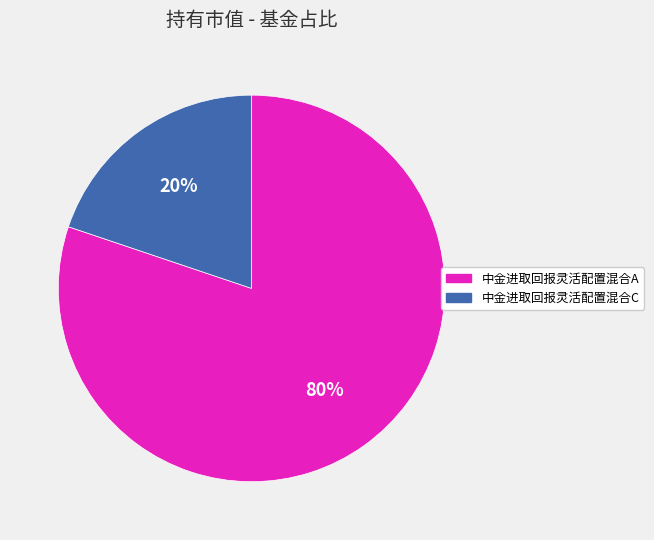

Is it true that 中金进取回报灵活配置混合A is 80% of the pie?

True